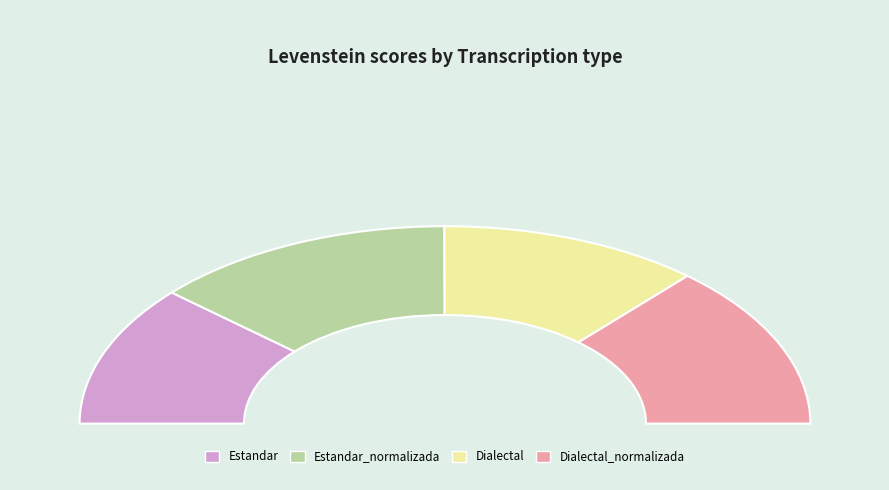

To the nearest percent, what portion does Dialectal represent?

23%